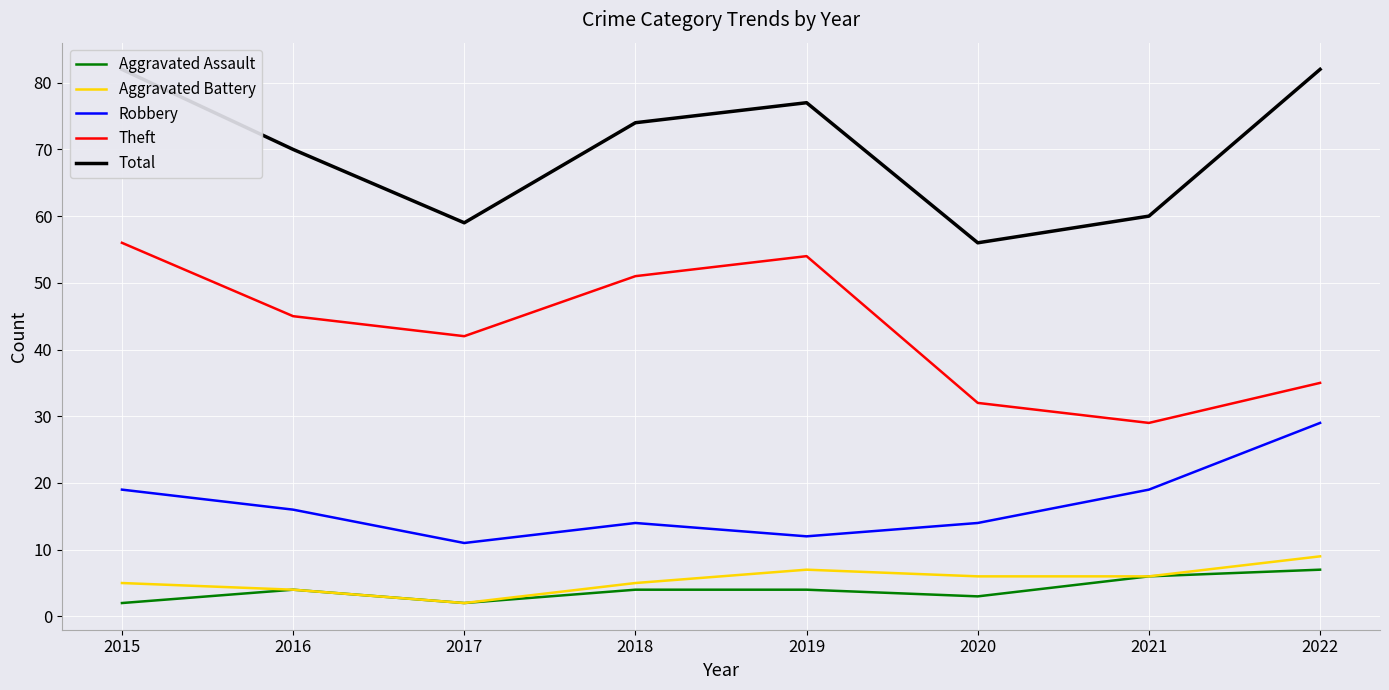

What is the minimum value for Total?

56